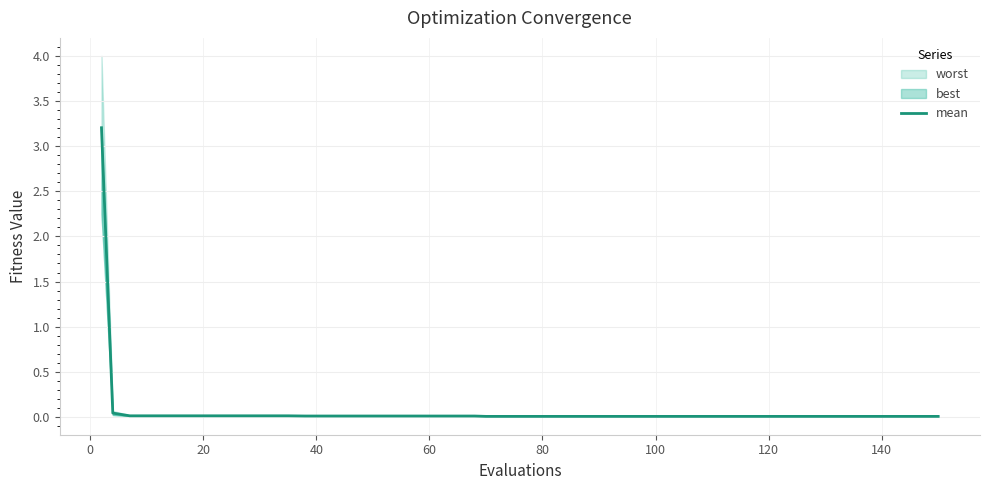

Count the number of categories in the chart.

40